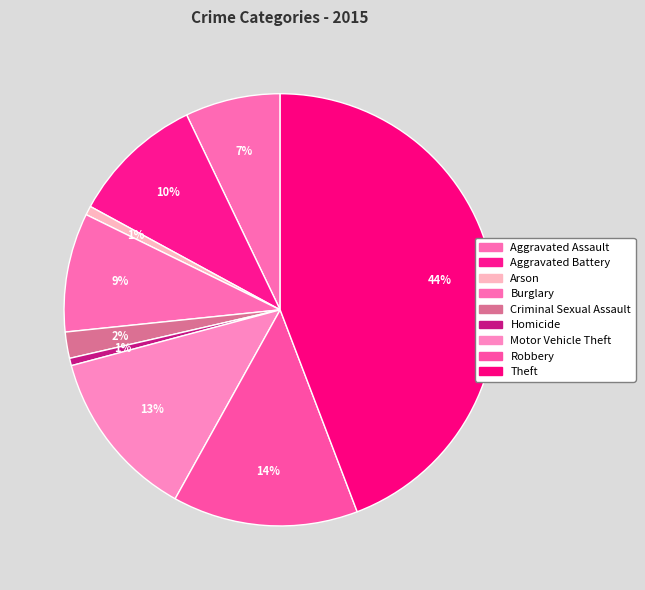

How much of the chart is everything except Homicide?

99.4%